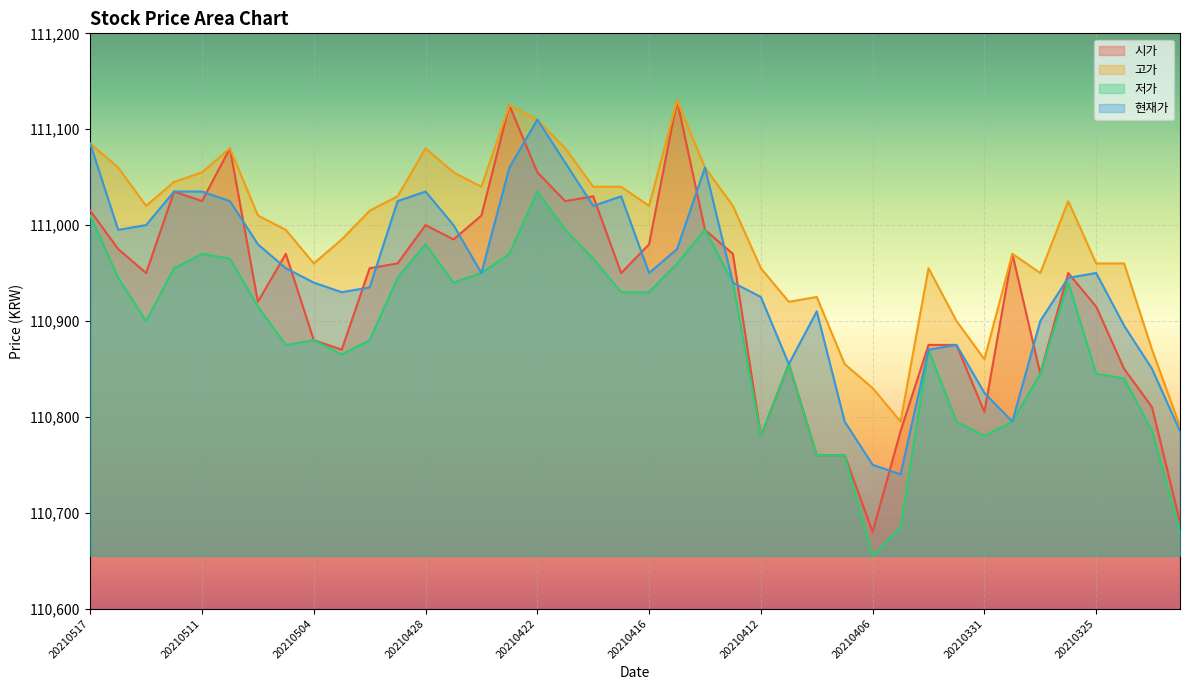

Rank the categories by 시가 value from lowest to highest.

20210406, 20210322, 20210408, 20210407, 20210412, 20210405, 20210331, 20210323, 20210329, 20210324, 20210409, 20210503, 20210402, 20210401, 20210504, 20210325, 20210507, 20210513, 20210419, 20210326, 20210430, 20210429, 20210506, 20210413, 20210330, 20210514, 20210416, 20210427, 20210414, 20210428, 20210426, 20210517, 20210511, 20210421, 20210420, 20210512, 20210422, 20210510, 20210423, 20210415